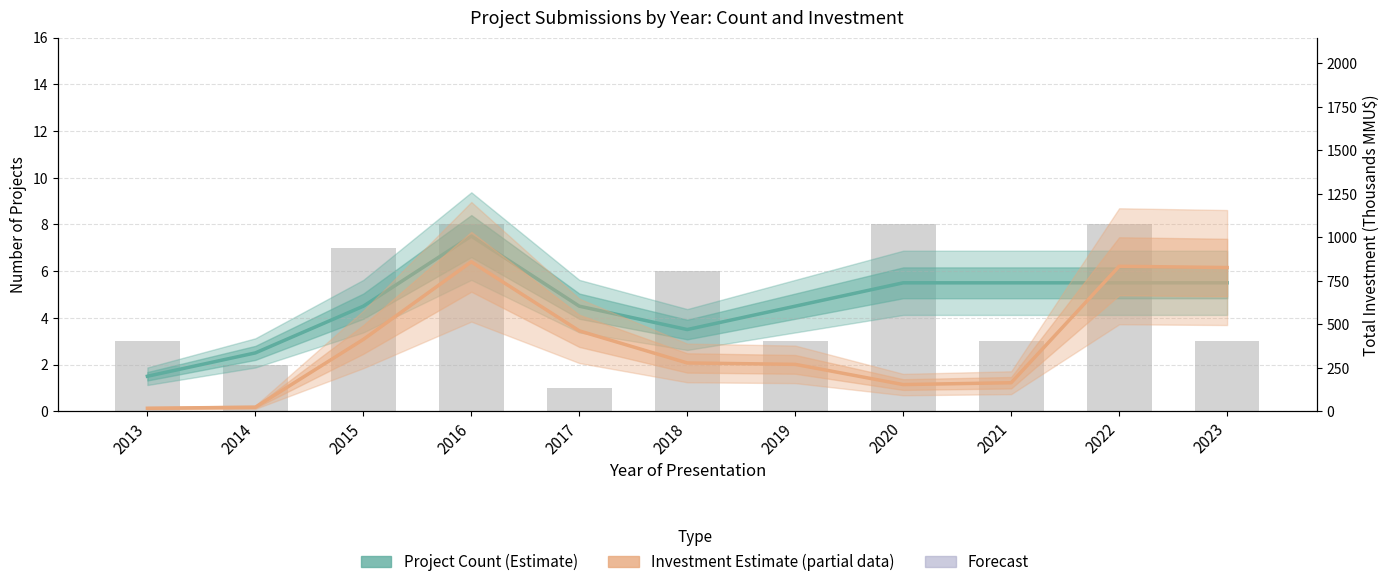

What is the difference between the Project Count (Estimate) values at 2021 and 2016?

2.0